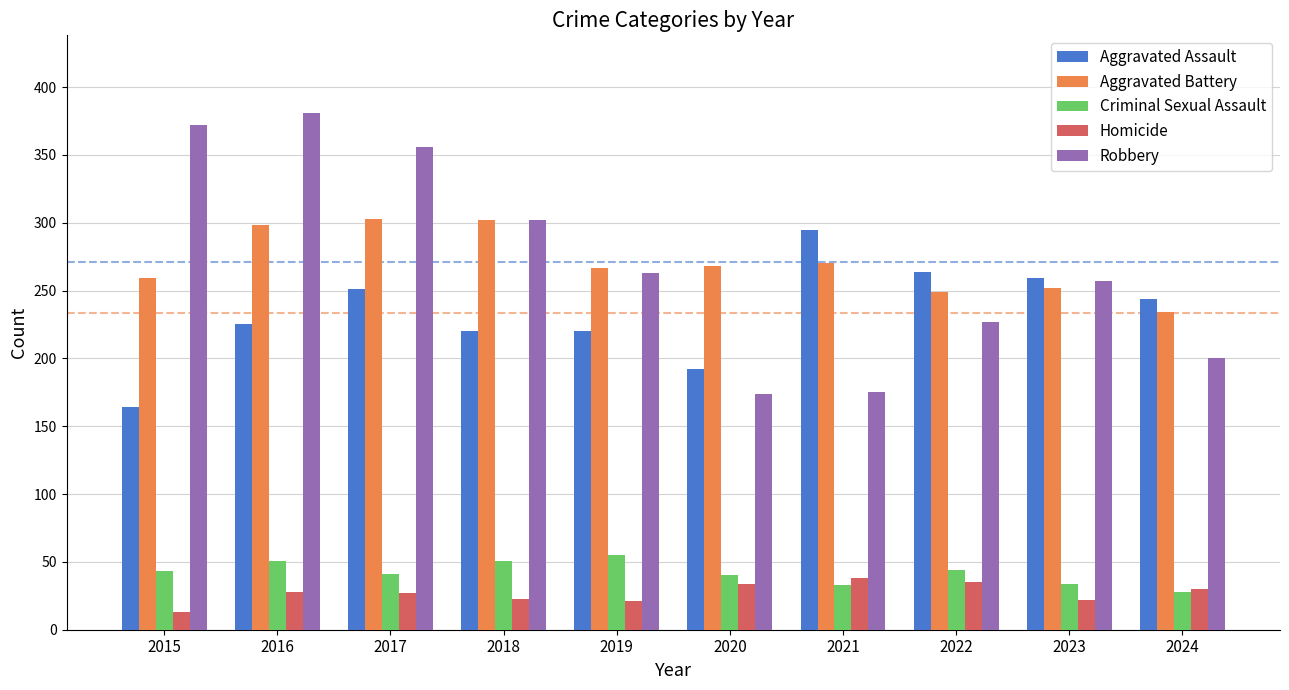

What is the value of the Robbery bar at the 10th from the left?

200